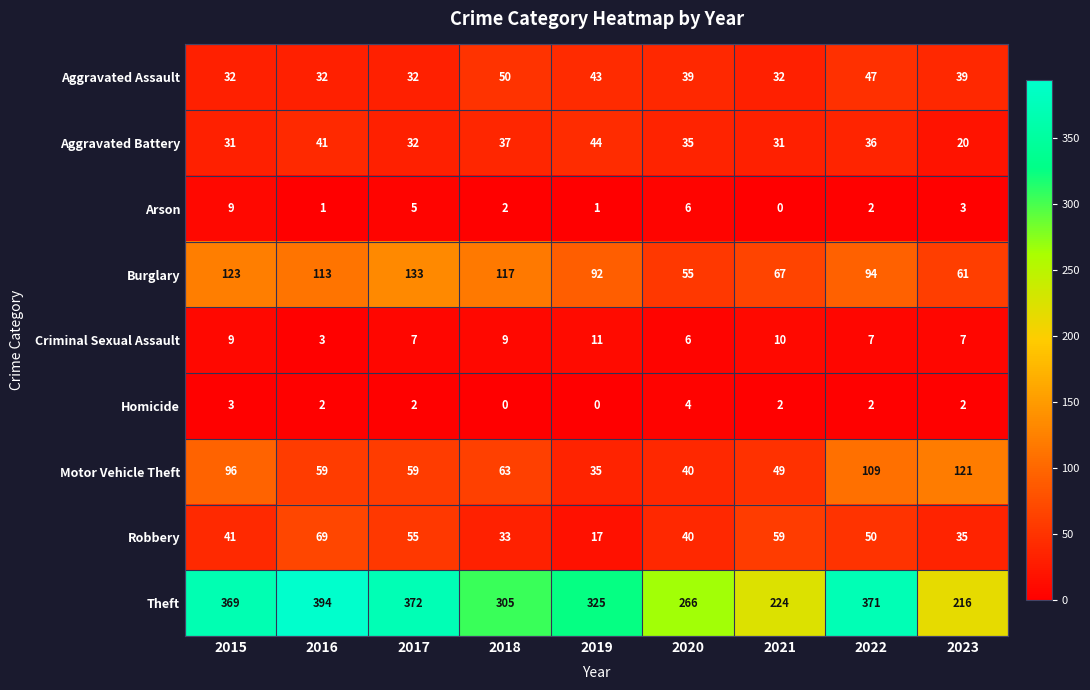

At which category is the sum across all series the highest?

2022